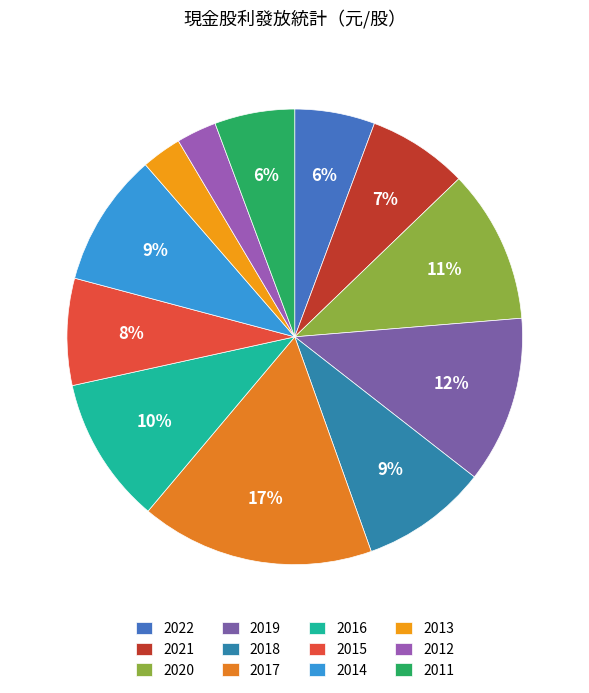

Is there a majority slice in this chart?

No